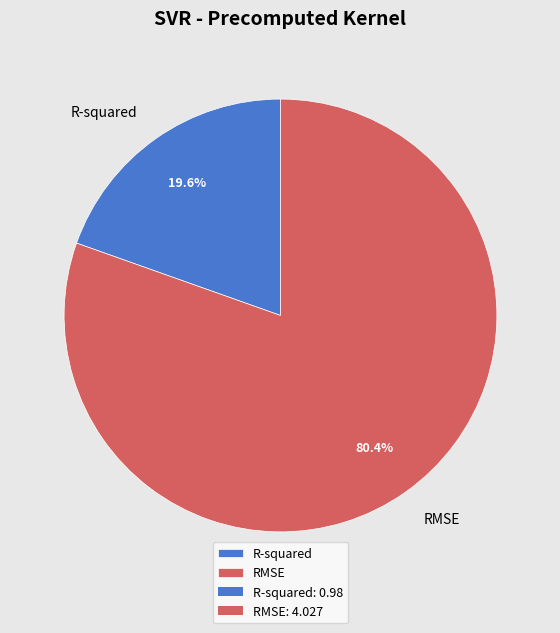

What is the largest slice in the pie chart?

RMSE